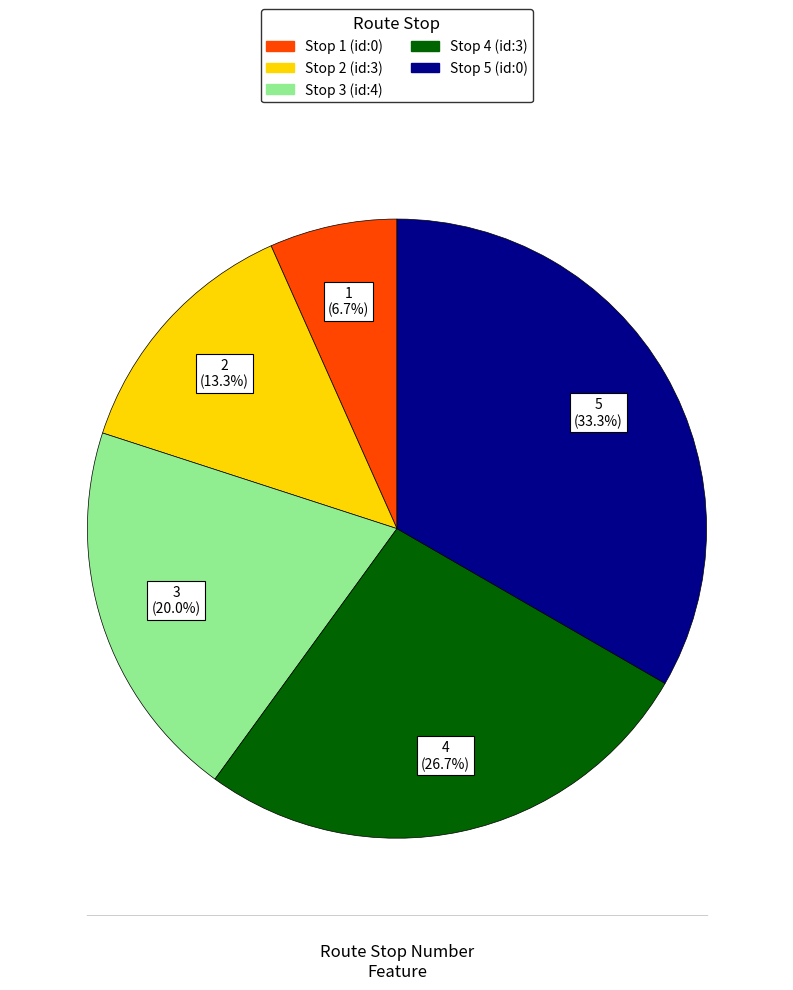

Is Stop 5 (id:0) the majority of the pie?

No